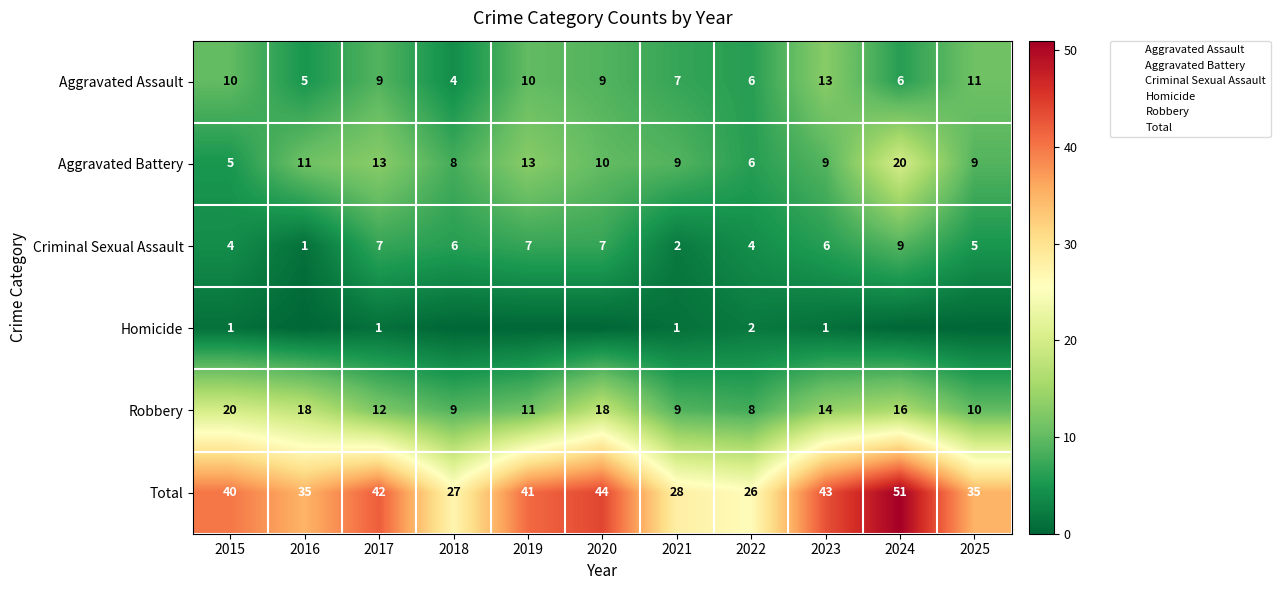

At which category is the sum across all series the highest?

2024